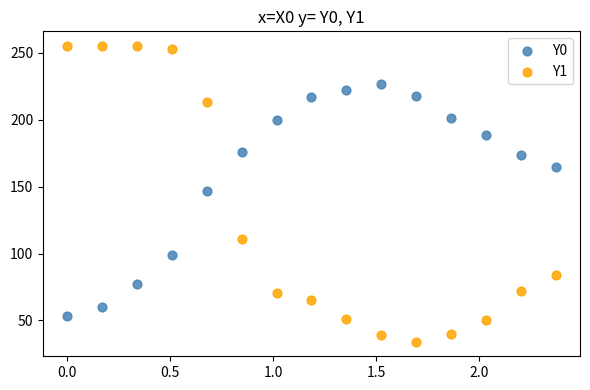

Which series reaches the minimum Y coordinate?

Y1